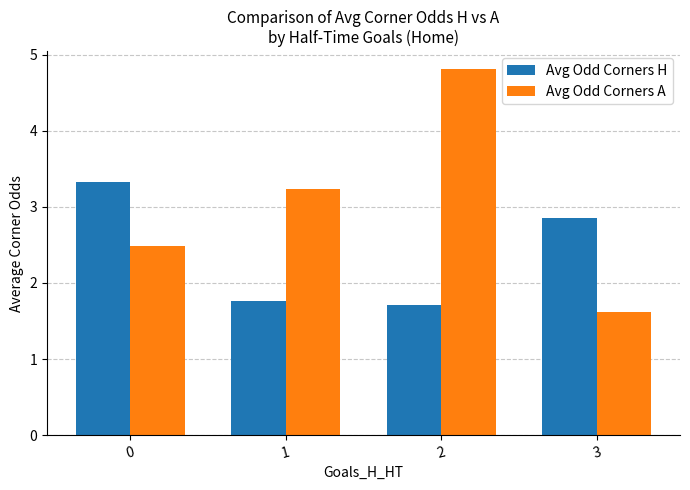

The Avg Odd Corners H series shows 1.8 at 1. True or false?

True